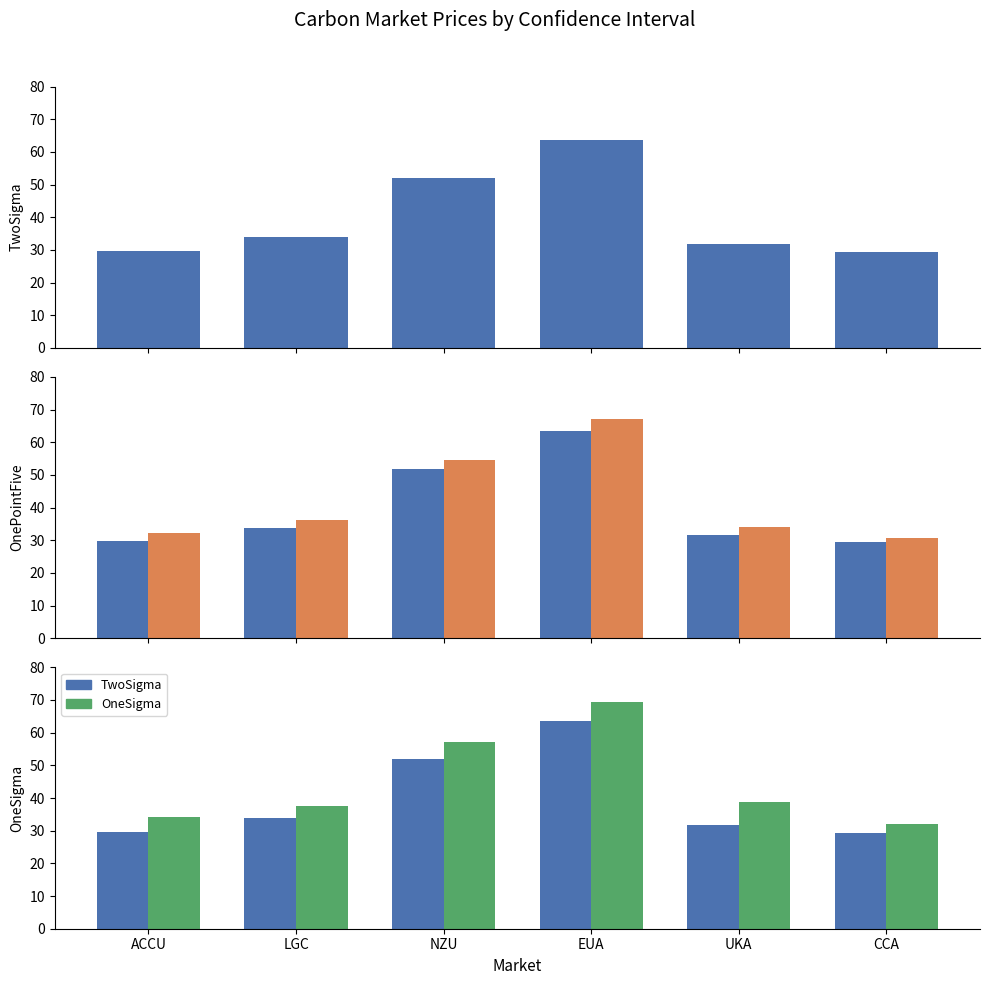

What is the difference between the maximum and minimum values in the OneSigma series?

37.2